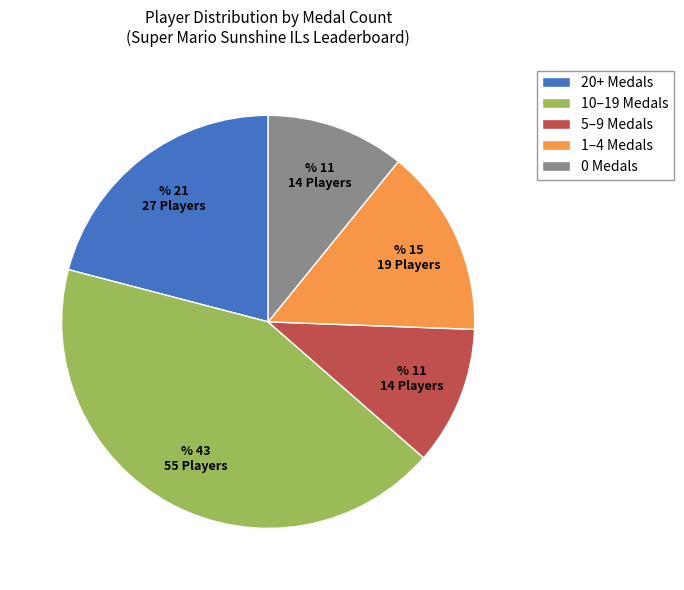

Is there any slice that represents more than half of the pie?

No